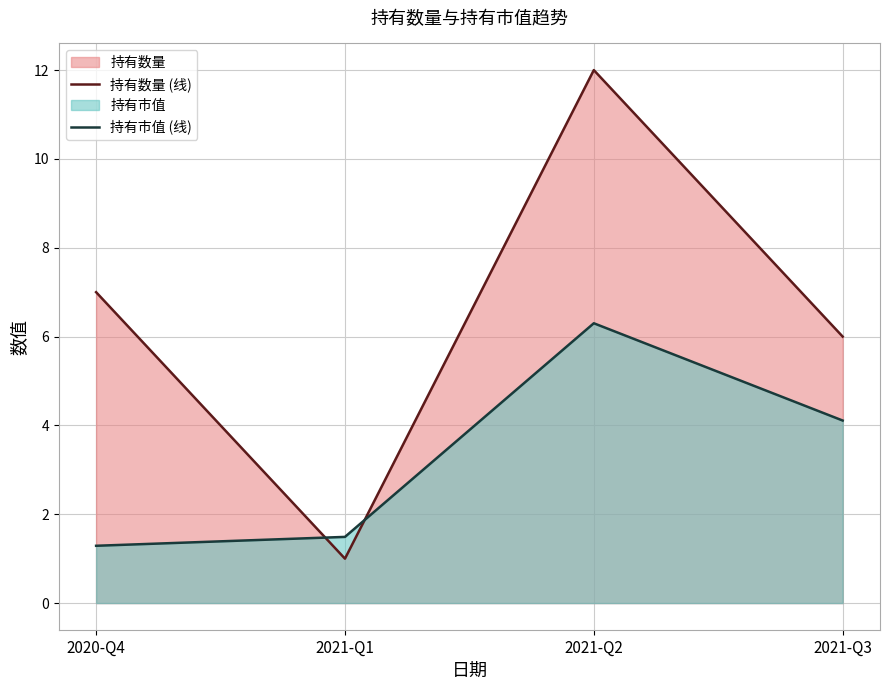

True or false: 持有数量 (线) and 持有市值 (线) cross at least once.

True